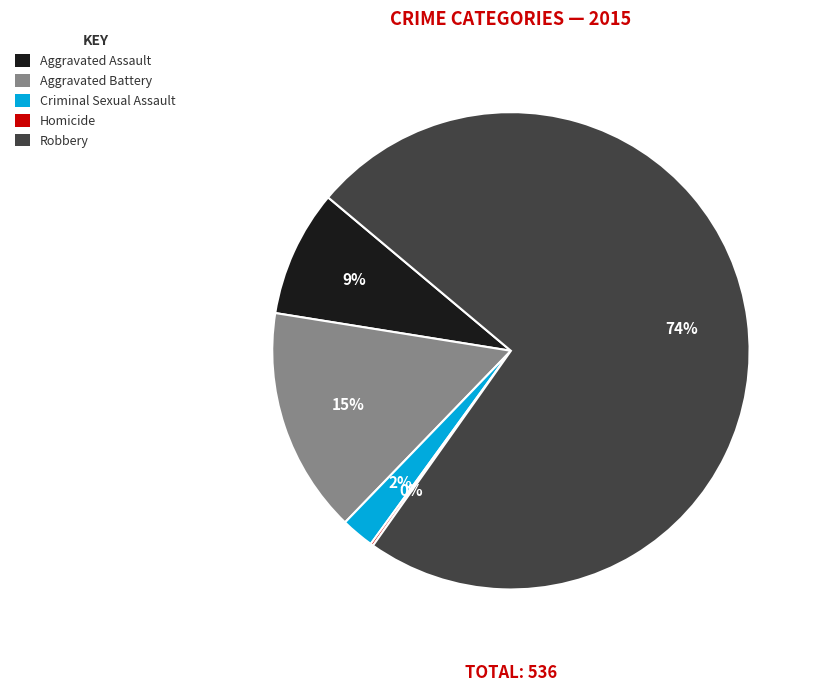

What is the majority slice?

Robbery